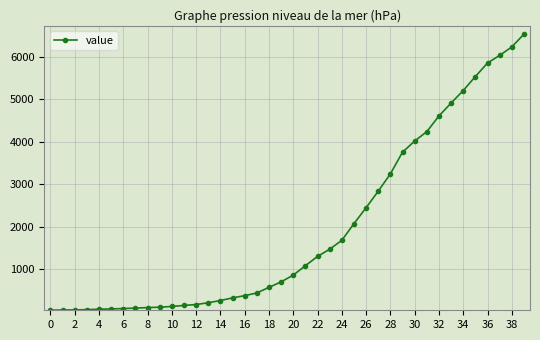

What is the difference between the second highest and minimum values?

6184